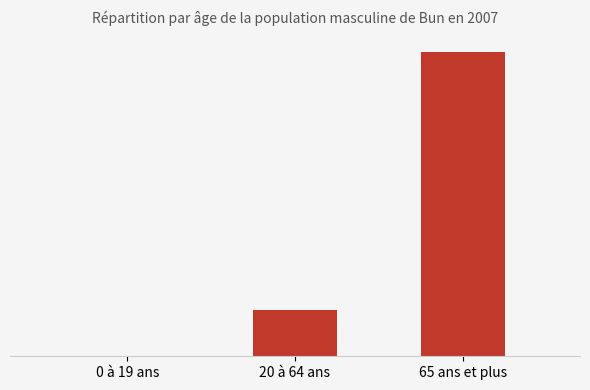

What is the minimum value shown in the chart?

18